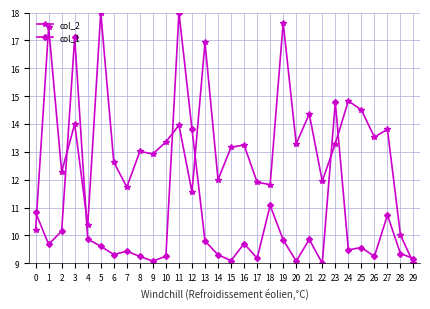

What is the difference between the col_2 values at 29 and 16?

4.2